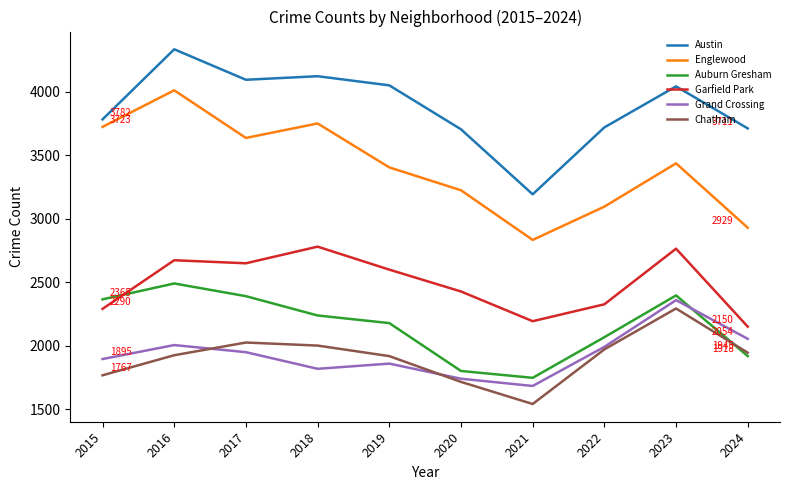

The Garfield Park series shows 3551 at 2020. True or false?

False